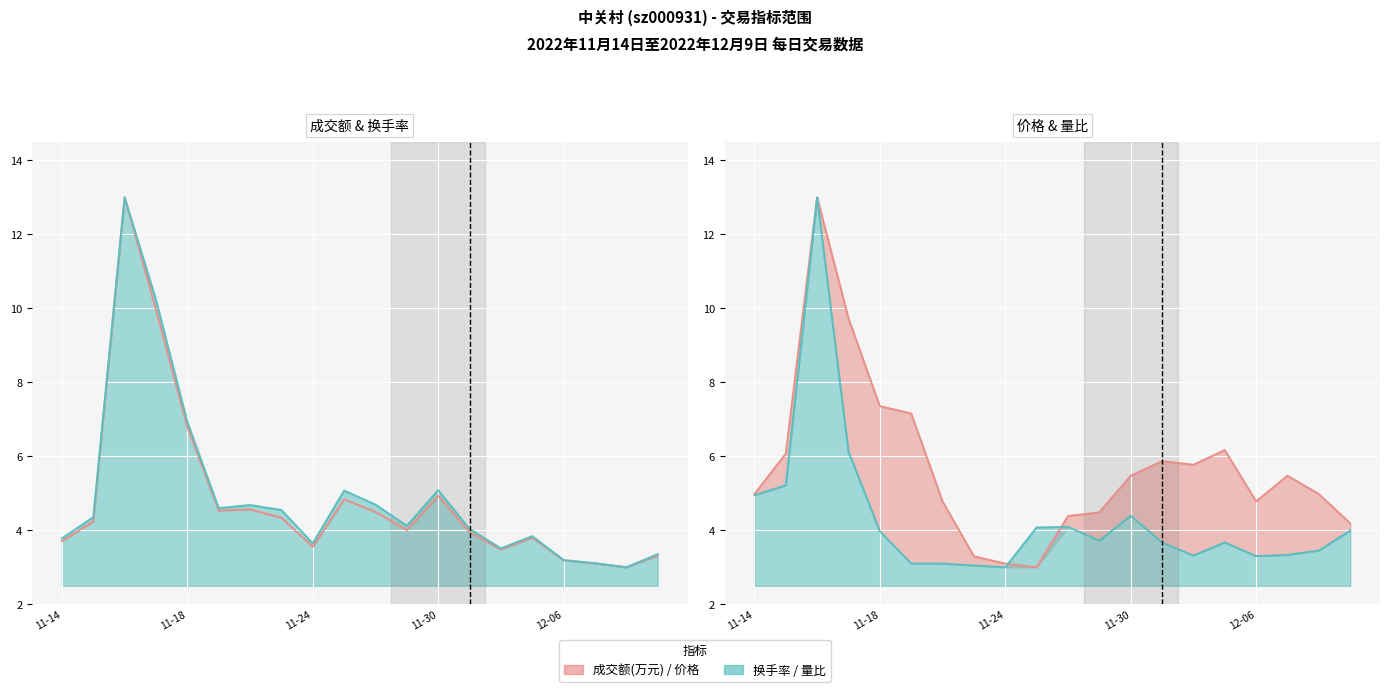

What position from the left is 2022-12-02?

15